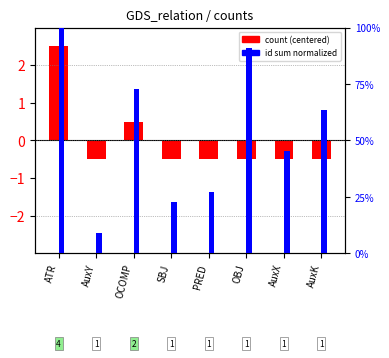

Count the number of data series in this chart.

2